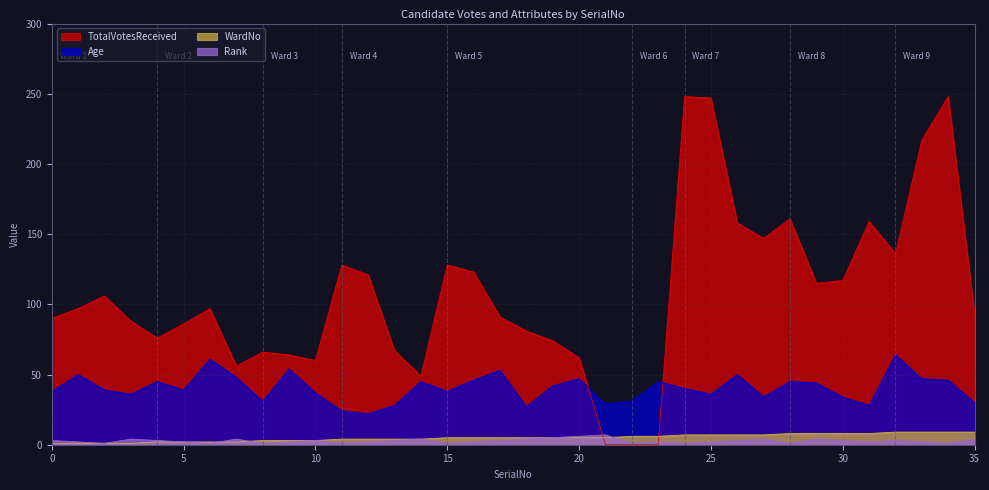

At how many categories does at least one series exceed 34?

34